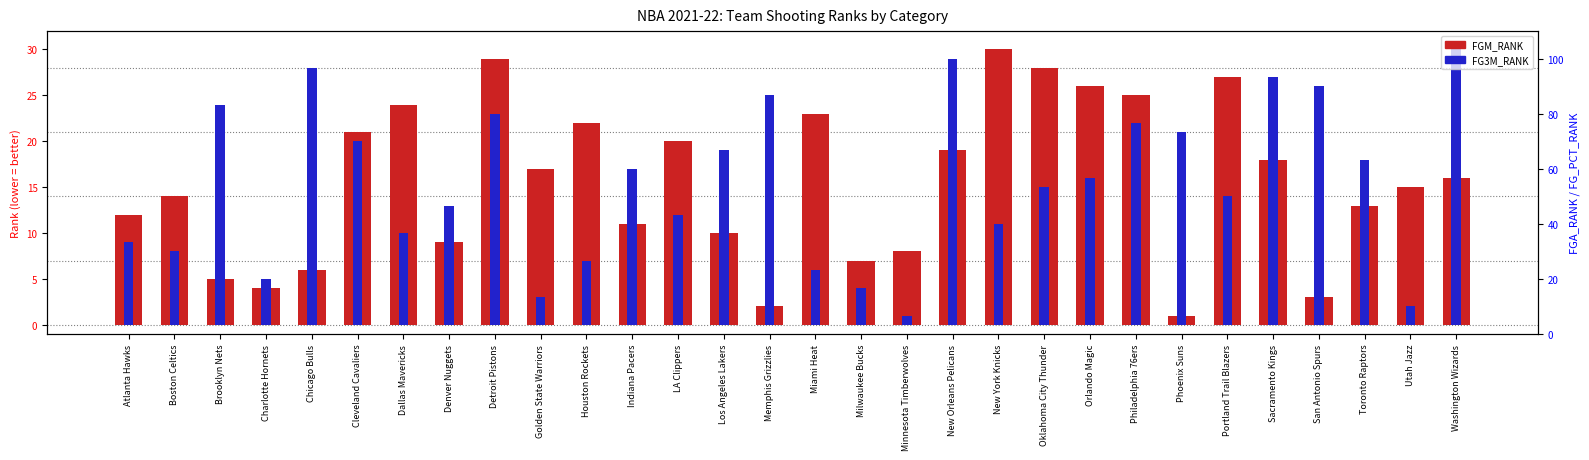

Which series has the largest total across all categories?

FGM_RANK